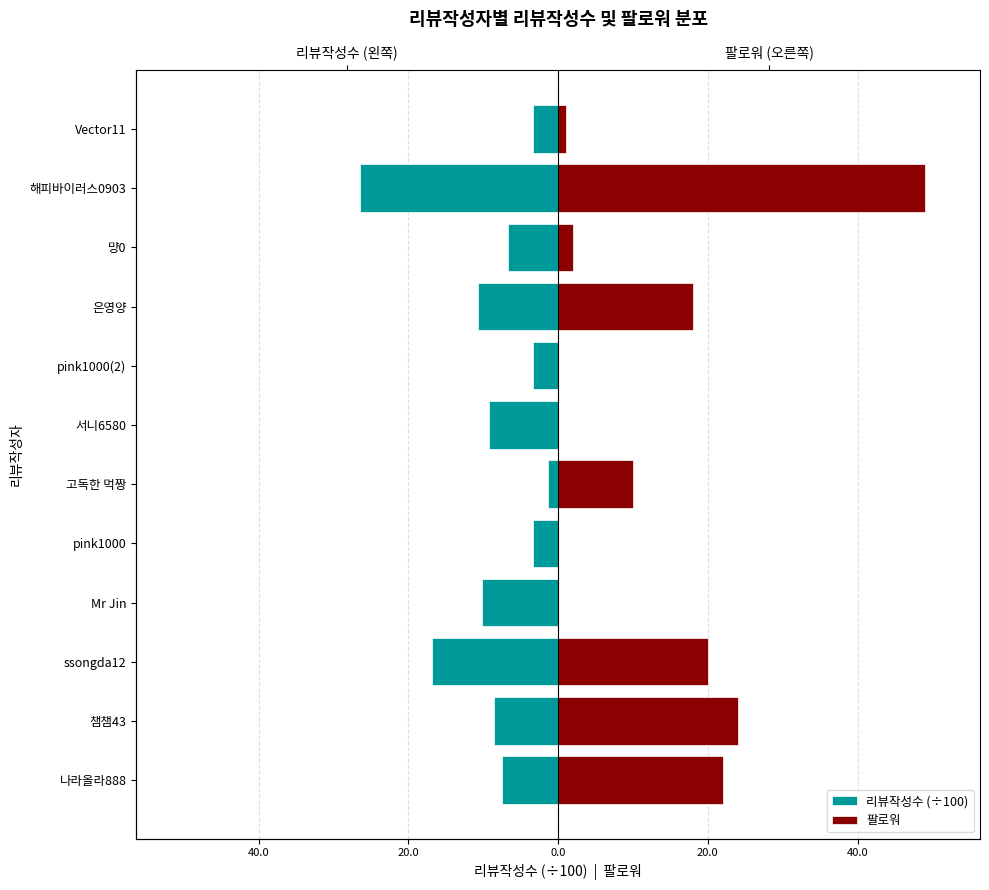

What is the difference between the second highest and minimum values in the 팔로워 series?

24.0